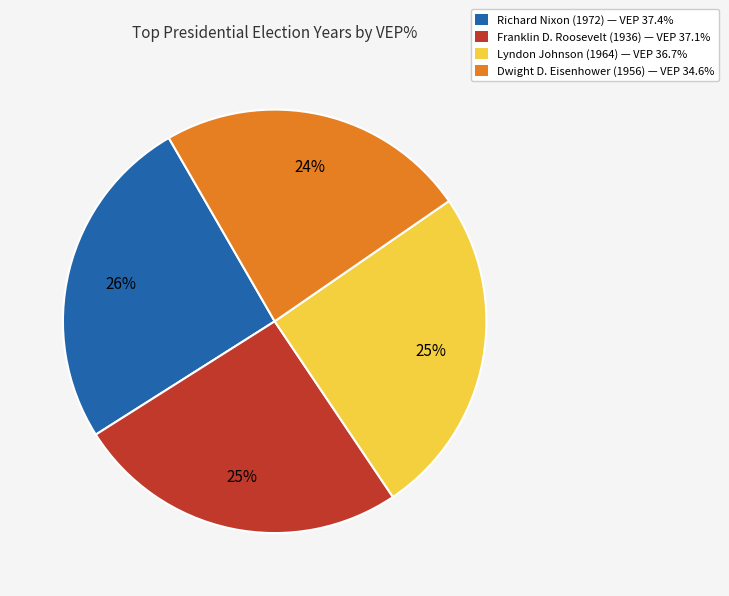

To the nearest percent, what portion does Dwight D. Eisenhower (1956) — VEP 34.6% represent?

24%